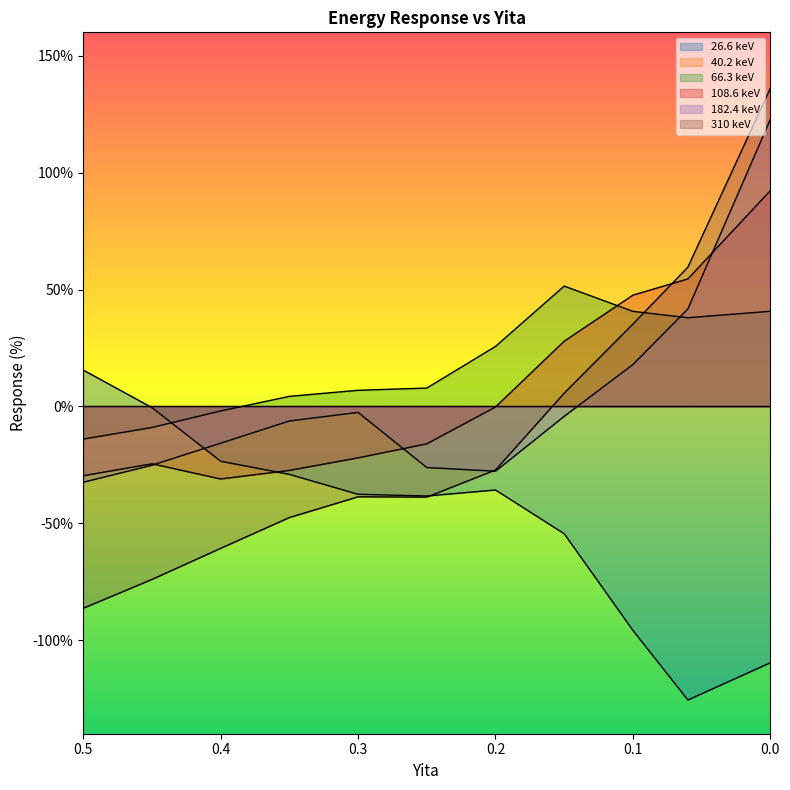

What is the difference between the highest and lowest values at 0.1?

143.4